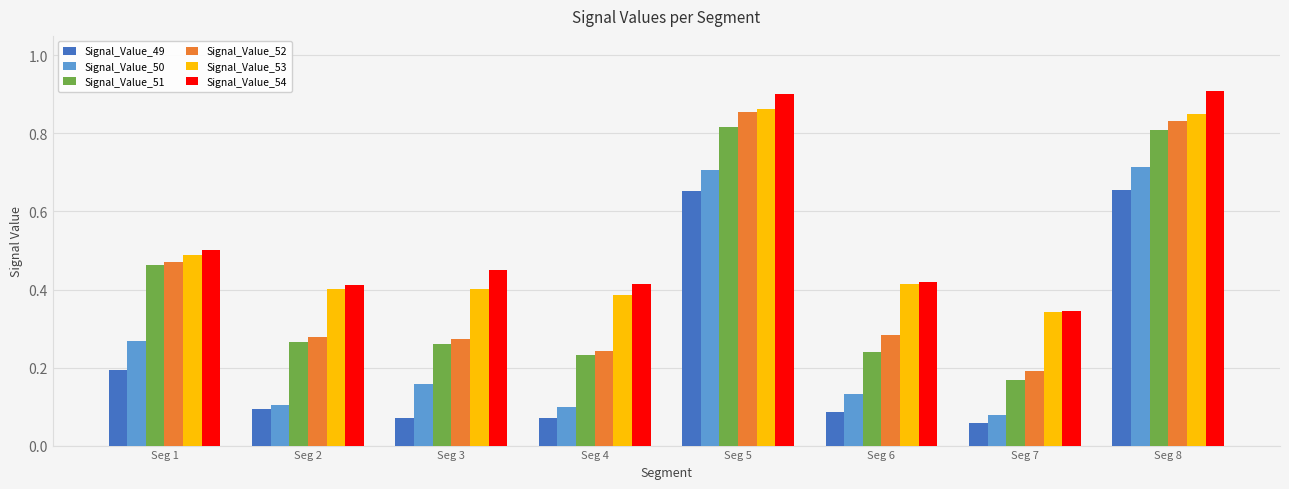

True or false: Signal_Value_53 has a value of 0.9 at Seg 5.

True